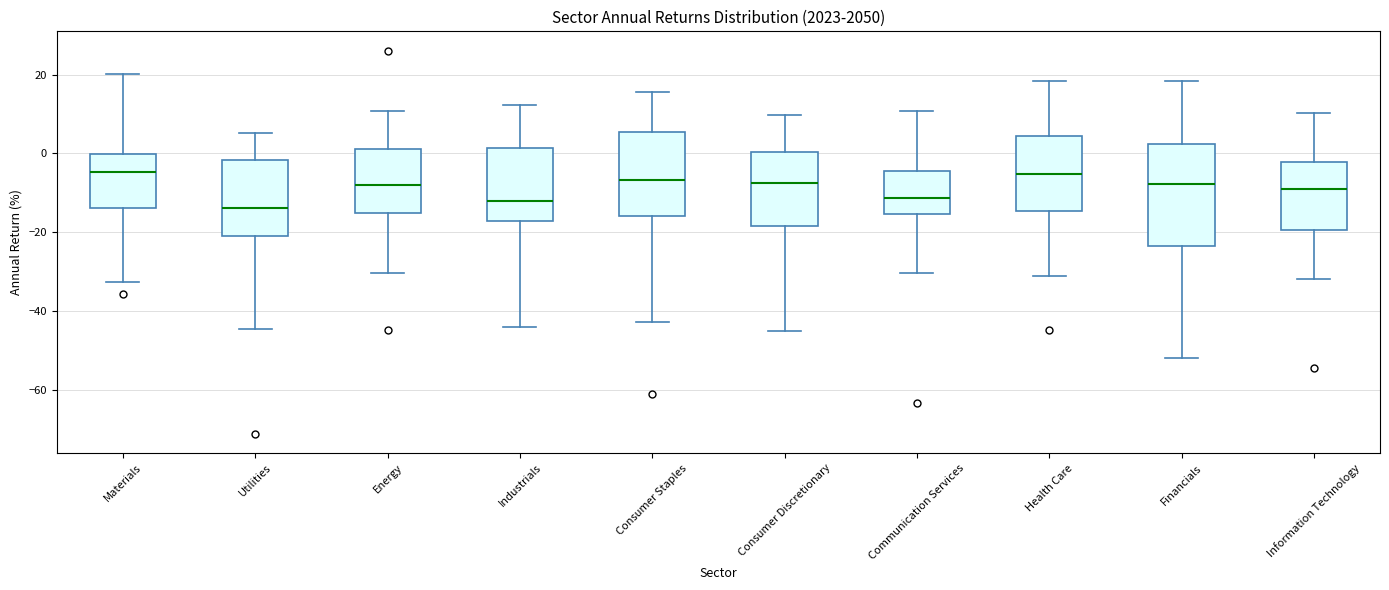

Comparing the boxes themselves (not the whiskers), which one is the tallest?

Financials